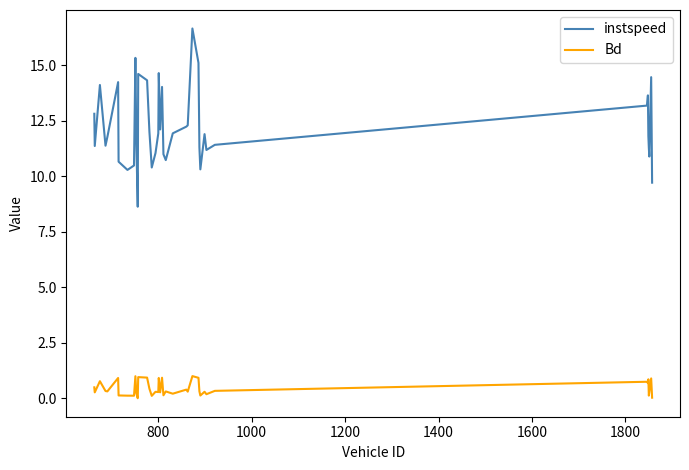

Which series has the largest range (max minus min)?

instspeed